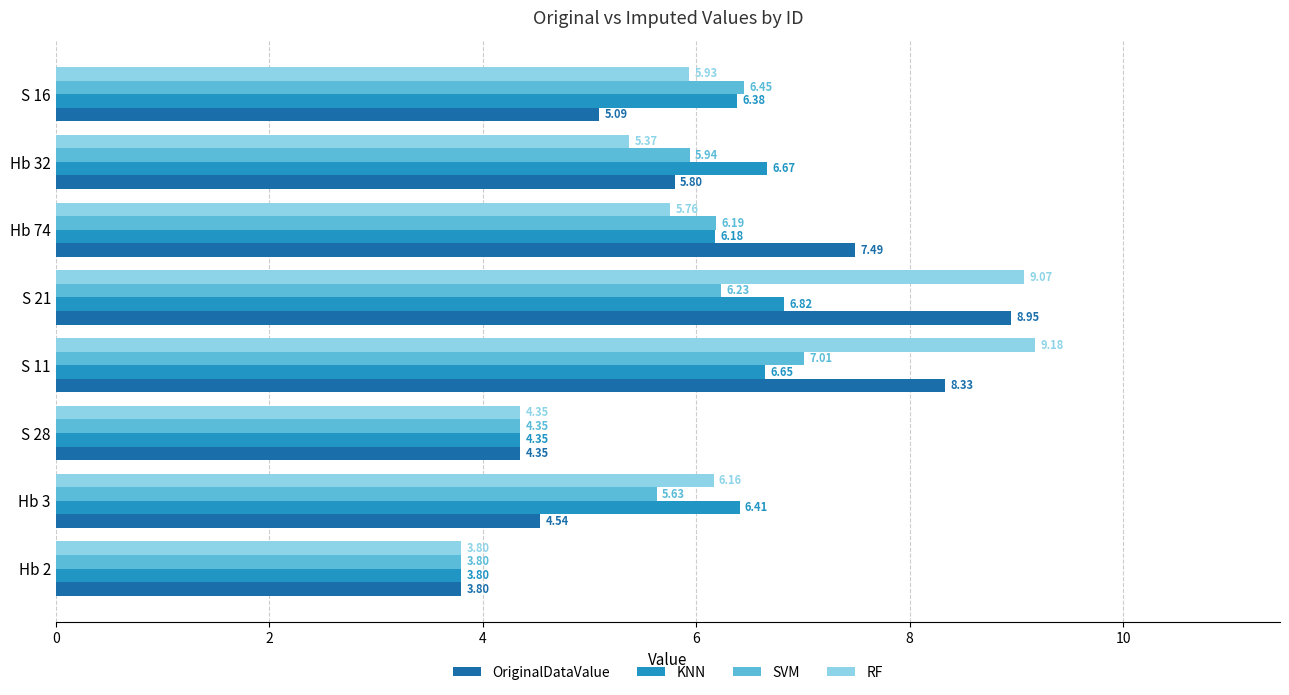

Which series has the widest spread of values?

RF